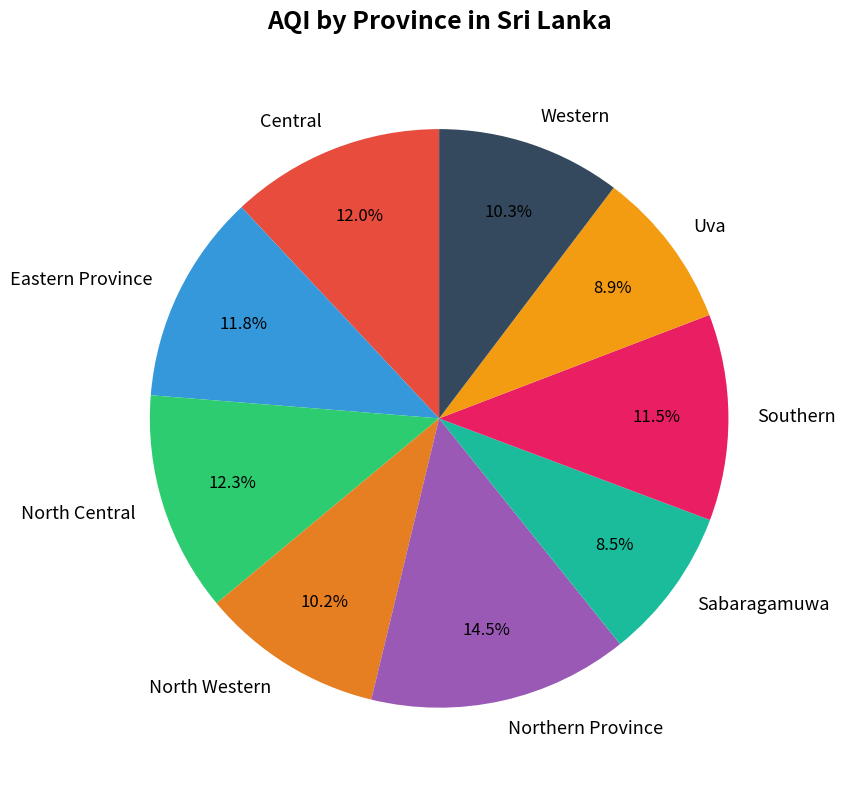

The Northern Province slice represents 5% of the pie. True or false?

False